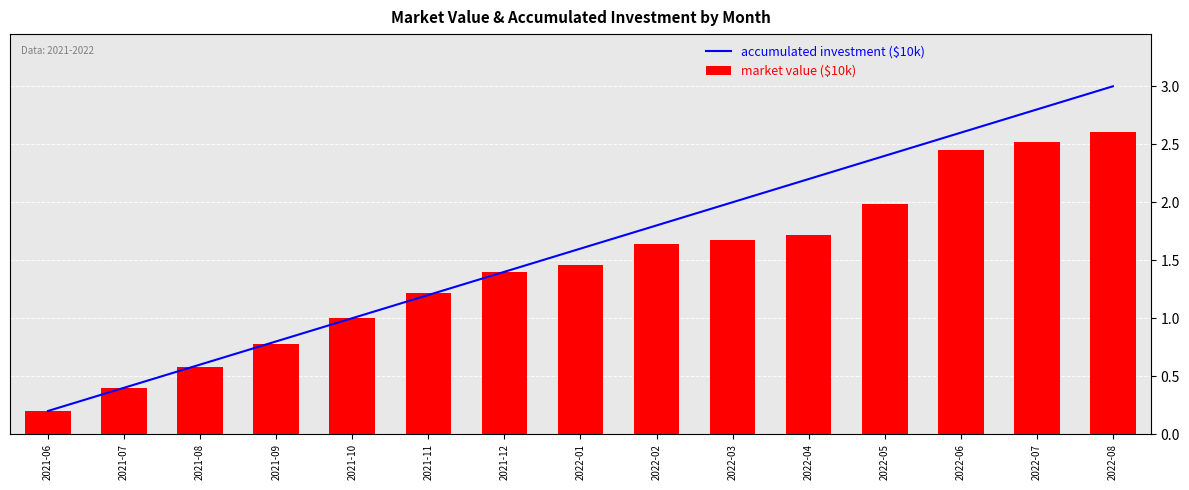

Reading left to right, extract all data points from this chart.

accumulated investment ($10k): 2021-06=0.2	2021-07=0.4	2021-08=0.6	2021-09=0.8	2021-10=1.0	2021-11=1.2	2021-12=1.4	2022-01=1.6	2022-02=1.8	2022-03=2.0	2022-04=2.2	2022-05=2.4	2022-06=2.6	2022-07=2.8	2022-08=3.0
market value ($10k): 2021-06=0.2	2021-07=0.4	2021-08=0.6	2021-09=0.8	2021-10=1.0	2021-11=1.2	2021-12=1.4	2022-01=1.5	2022-02=1.6	2022-03=1.7	2022-04=1.7	2022-05=2.0	2022-06=2.4	2022-07=2.5	2022-08=2.6